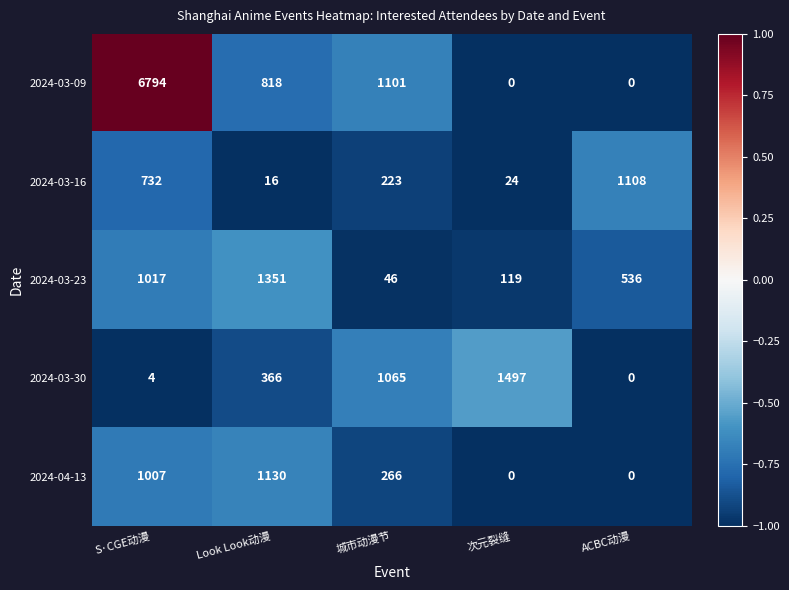

Count the number of categories in the chart.

5